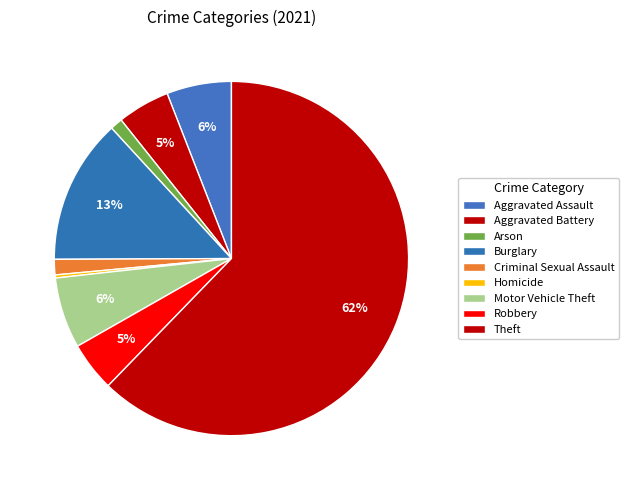

How many slices are in this pie chart?

9